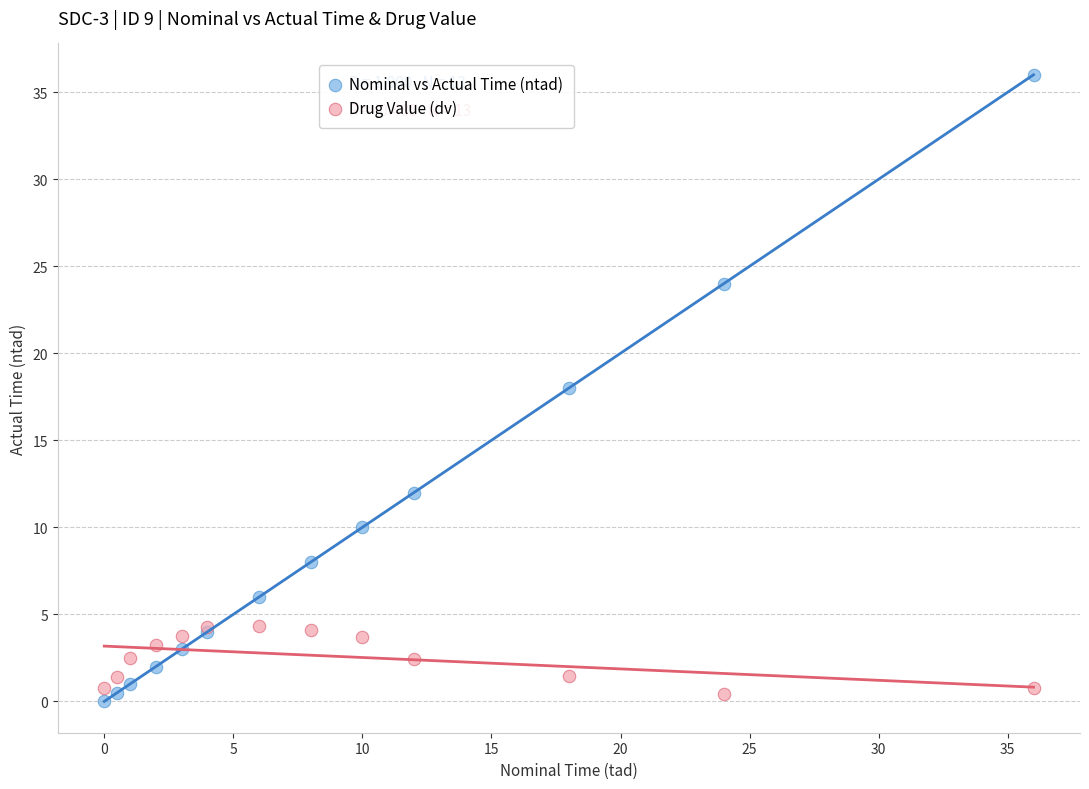

Which series has the largest Y range (max minus min)?

Nominal vs Actual Time (ntad)